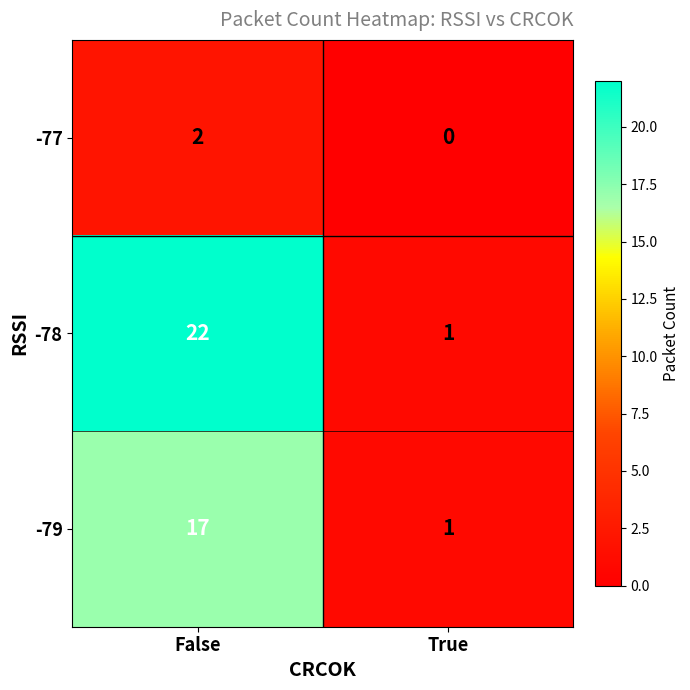

Is it true that -77 equals 1 at False?

False